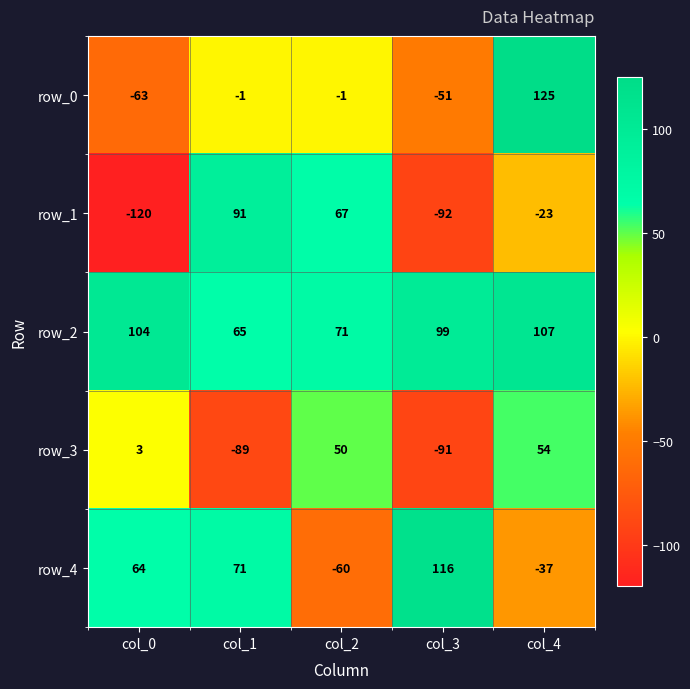

What is the minimum value shown in the chart?

-120